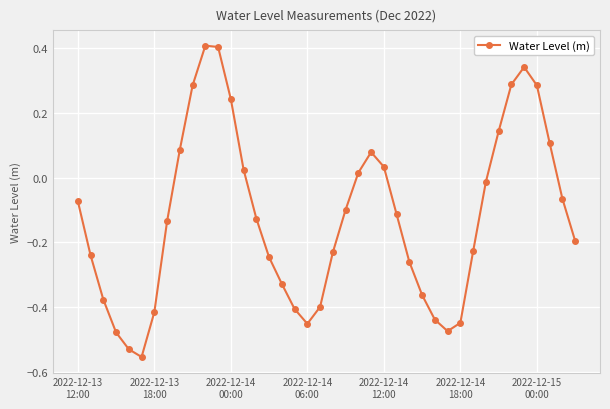

What is the difference between the maximum and minimum values?

1.0